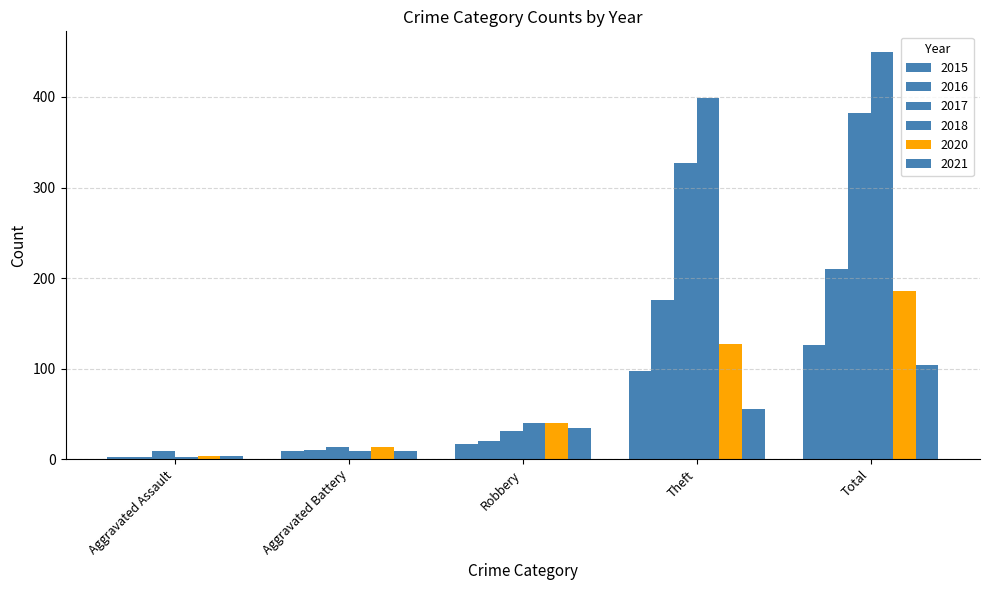

What is the total value across all series at Aggravated Battery?

64